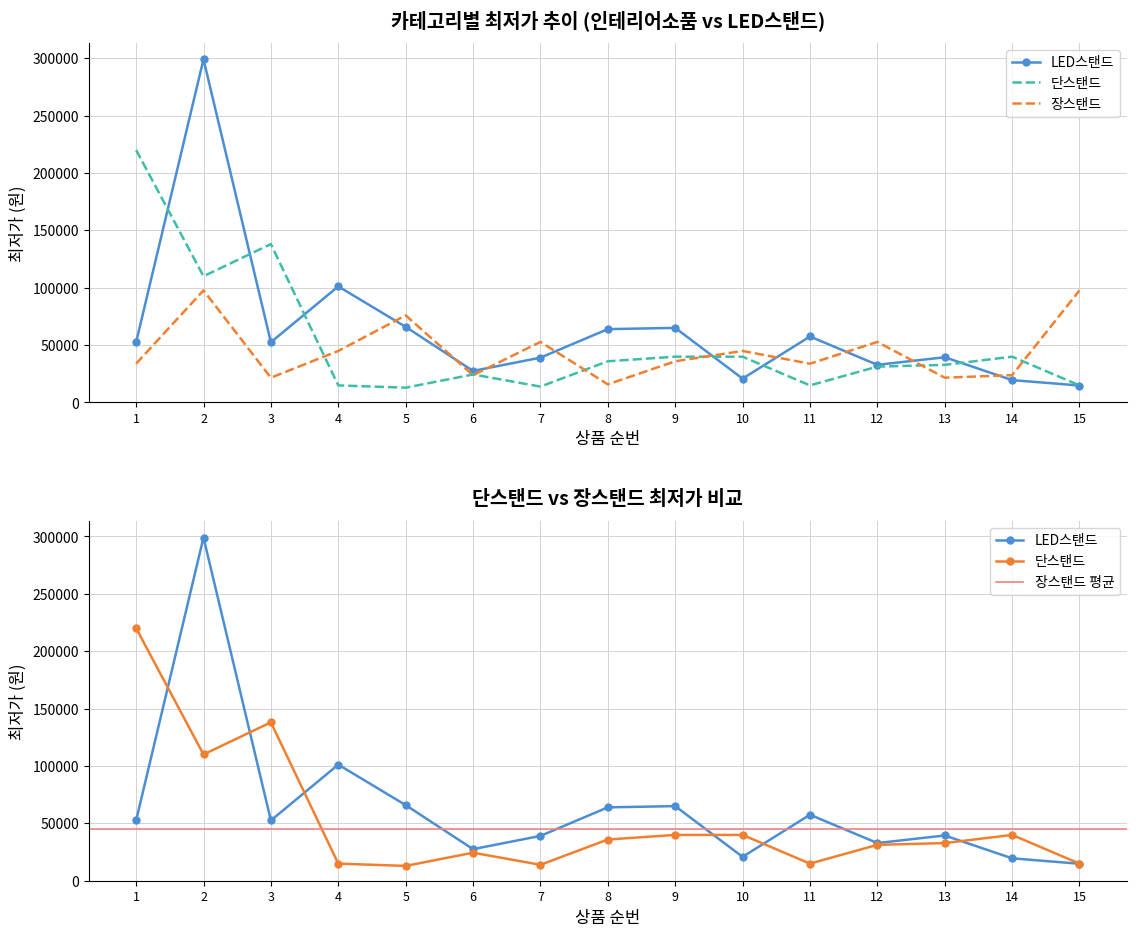

True or false: 장스탠드 has more than 1 points higher than both neighbors.

True